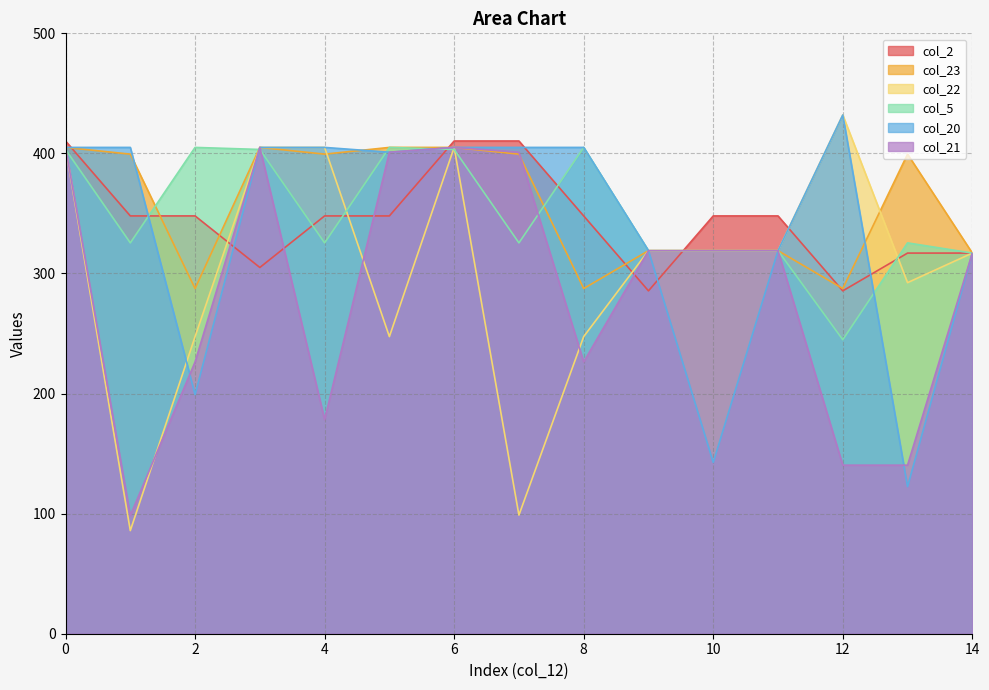

Which series has the largest range (max minus min)?

col_22